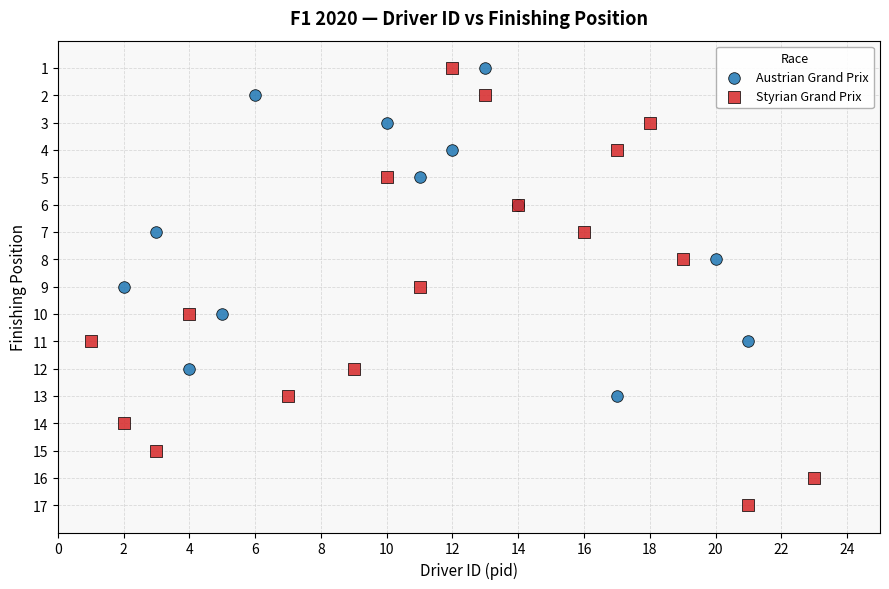

Which series has the largest Y range (max minus min)?

Styrian Grand Prix